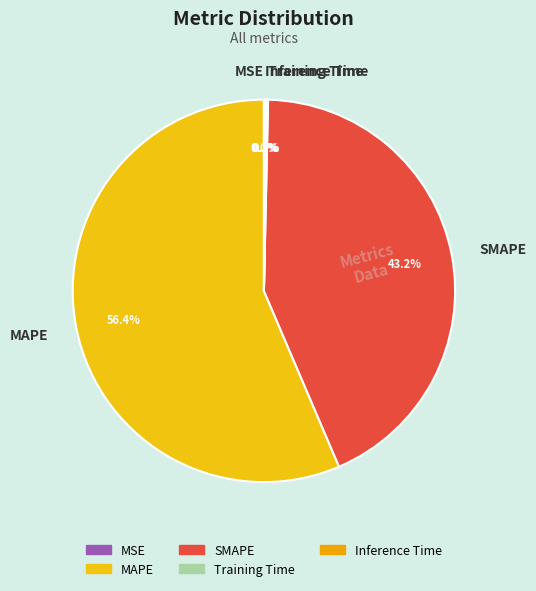

Is there a majority slice in this chart?

Yes